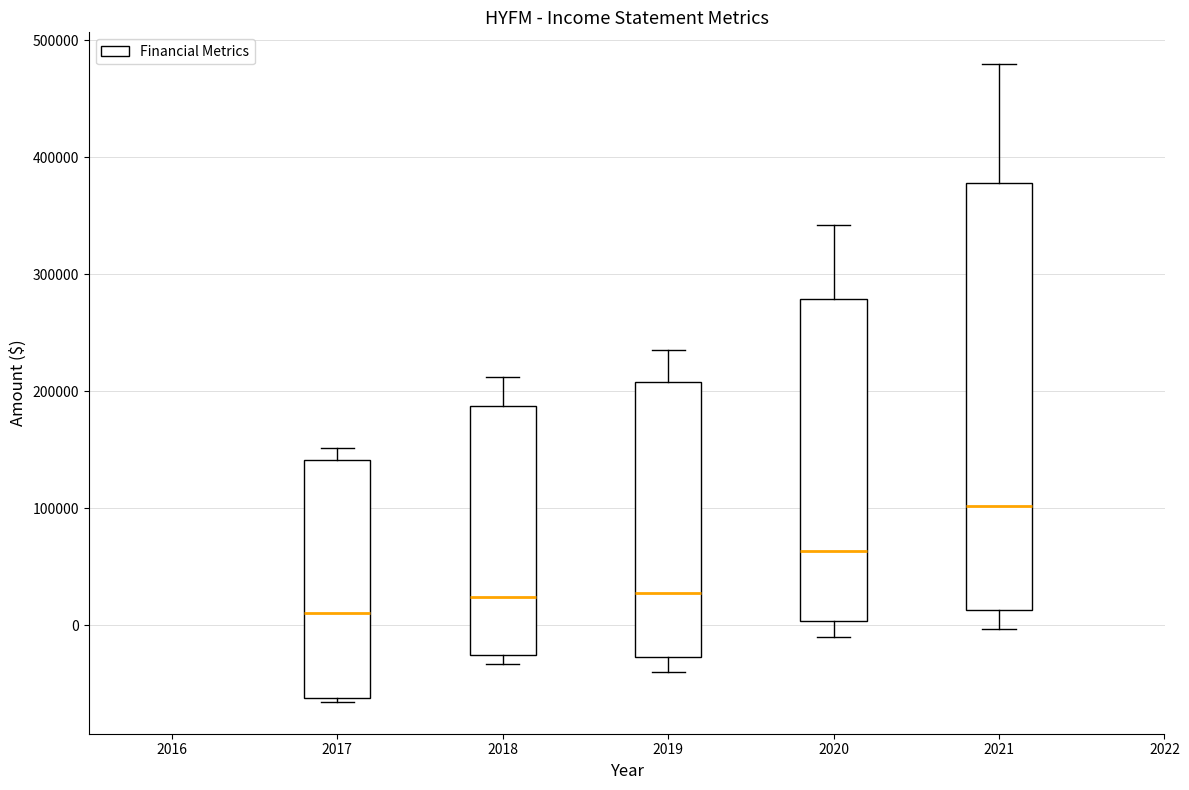

Which box has the lowest median line?

2017